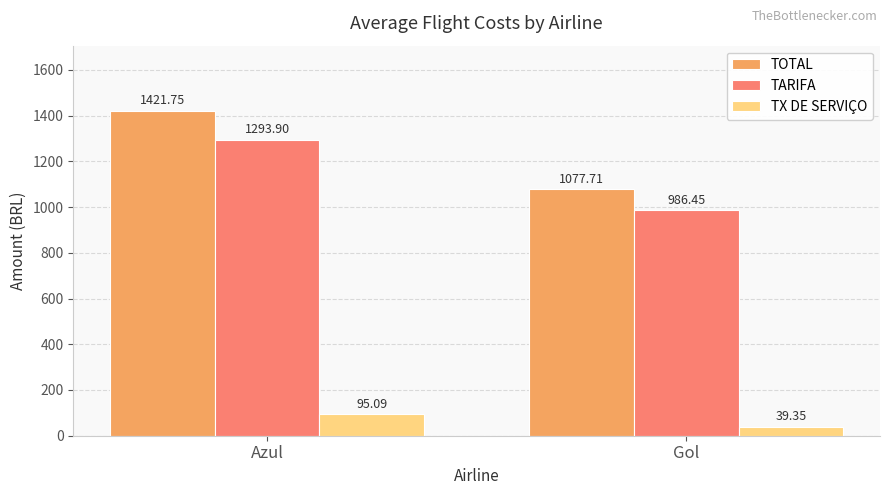

Which series has the largest total across all categories?

TOTAL